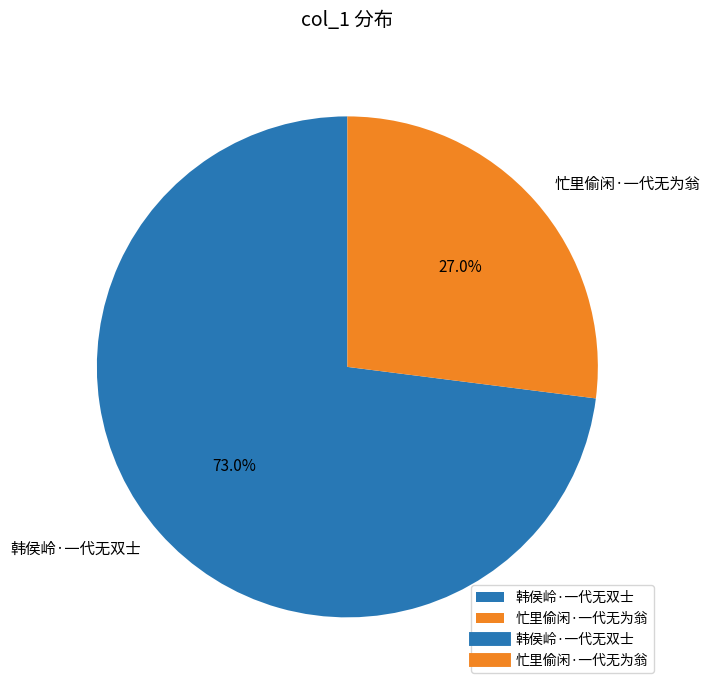

To the nearest percent, what is the combined percentage of 韩侯岭·一代无双士 and 忙里偷闲·一代无为翁?

100%